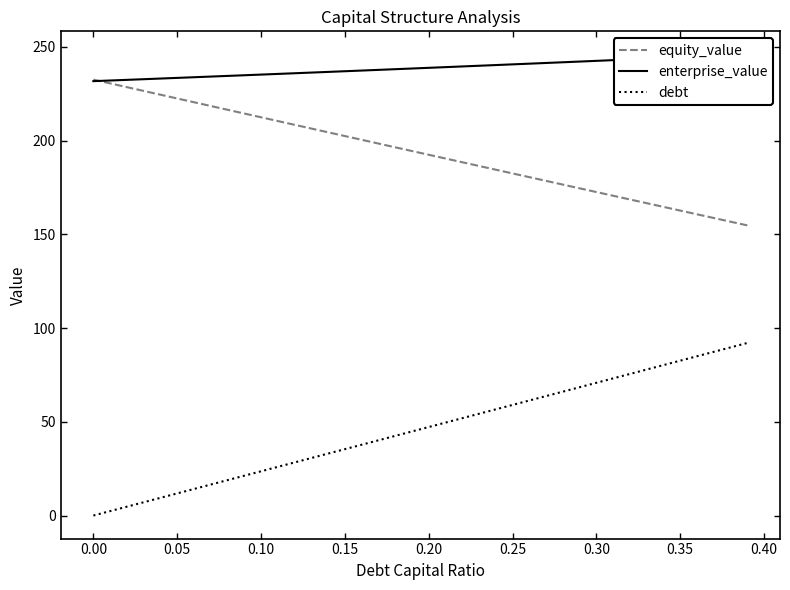

True or false: equity_value and debt intersect in this chart.

False